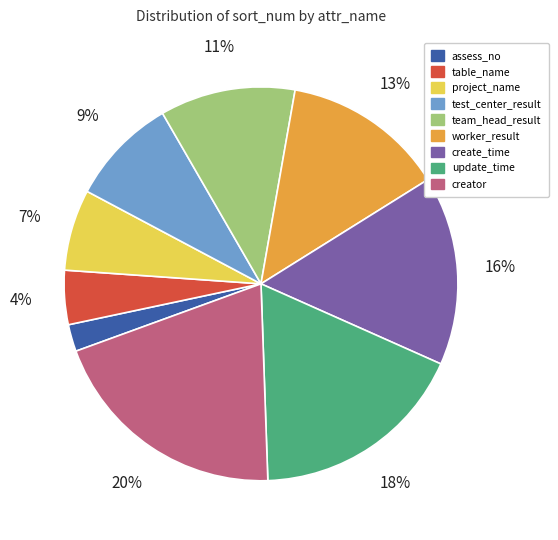

What is the largest slice in the pie chart?

creator